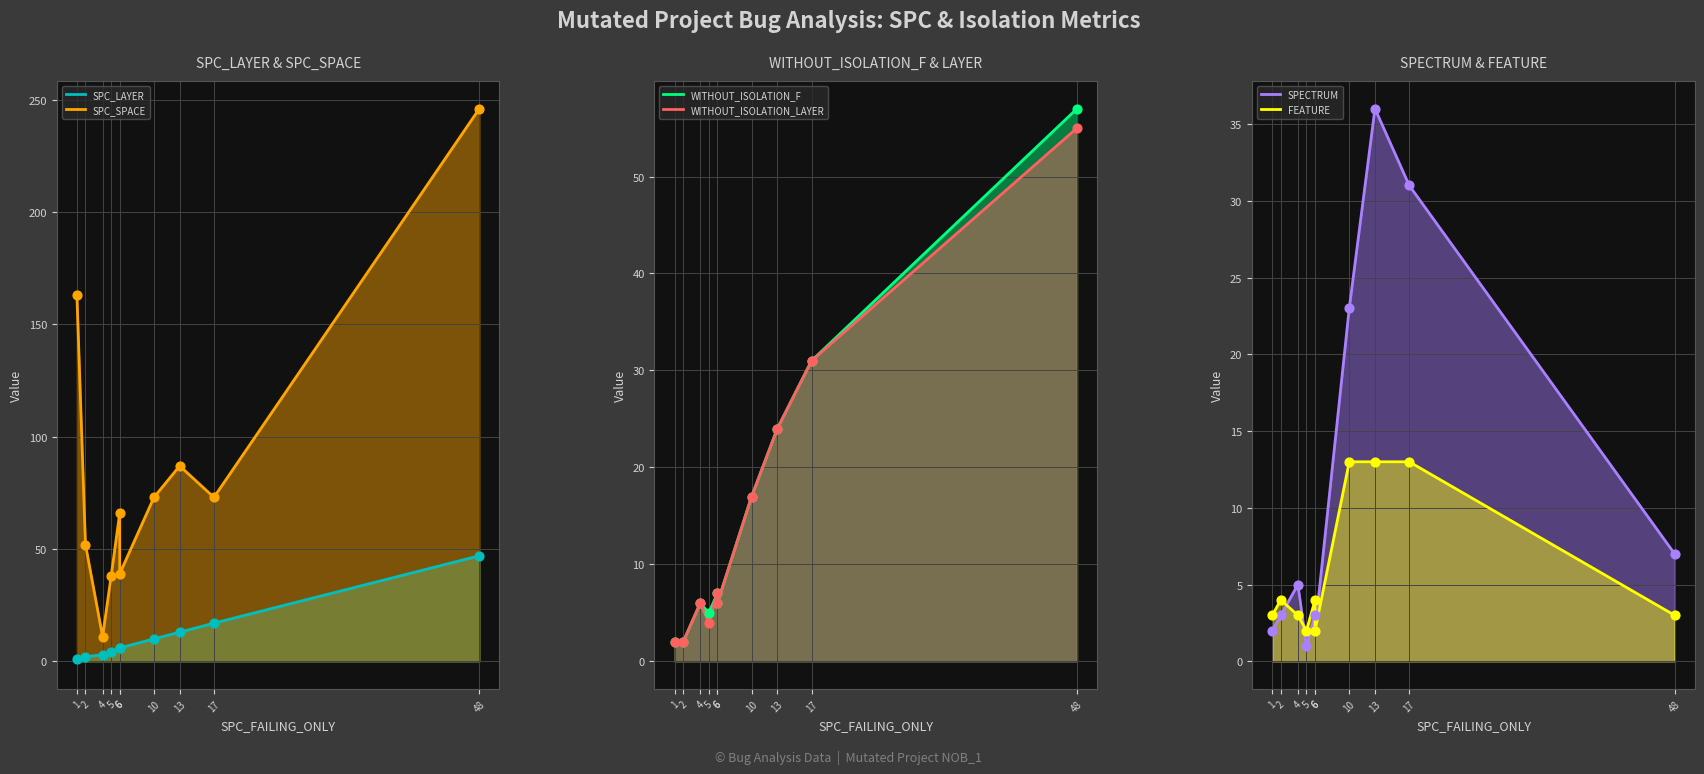

Which series has the widest spread of Y values?

SPC_SPACE